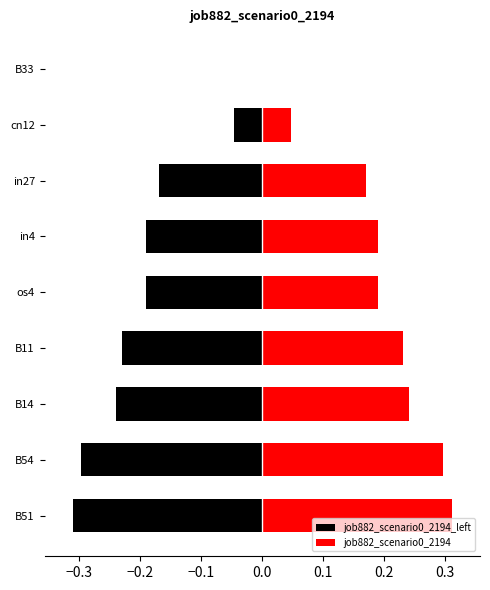

What is the difference between the second highest and minimum values in the job882_scenario0_2194_left series?

0.3